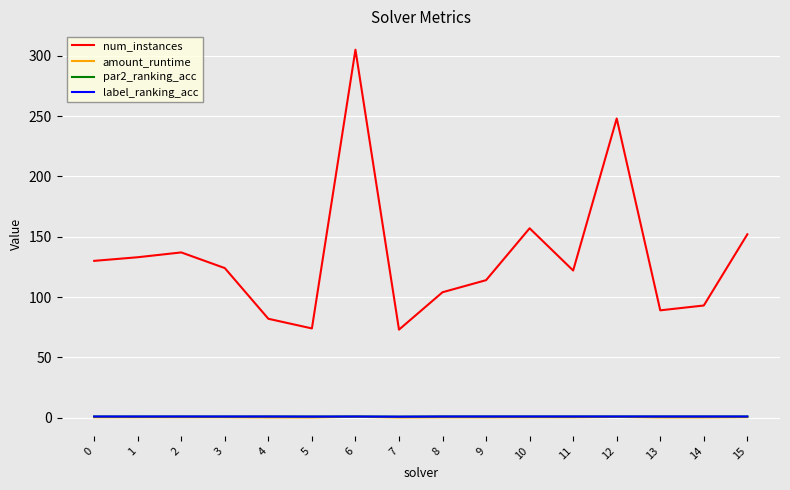

Which series has the widest spread of values?

num_instances